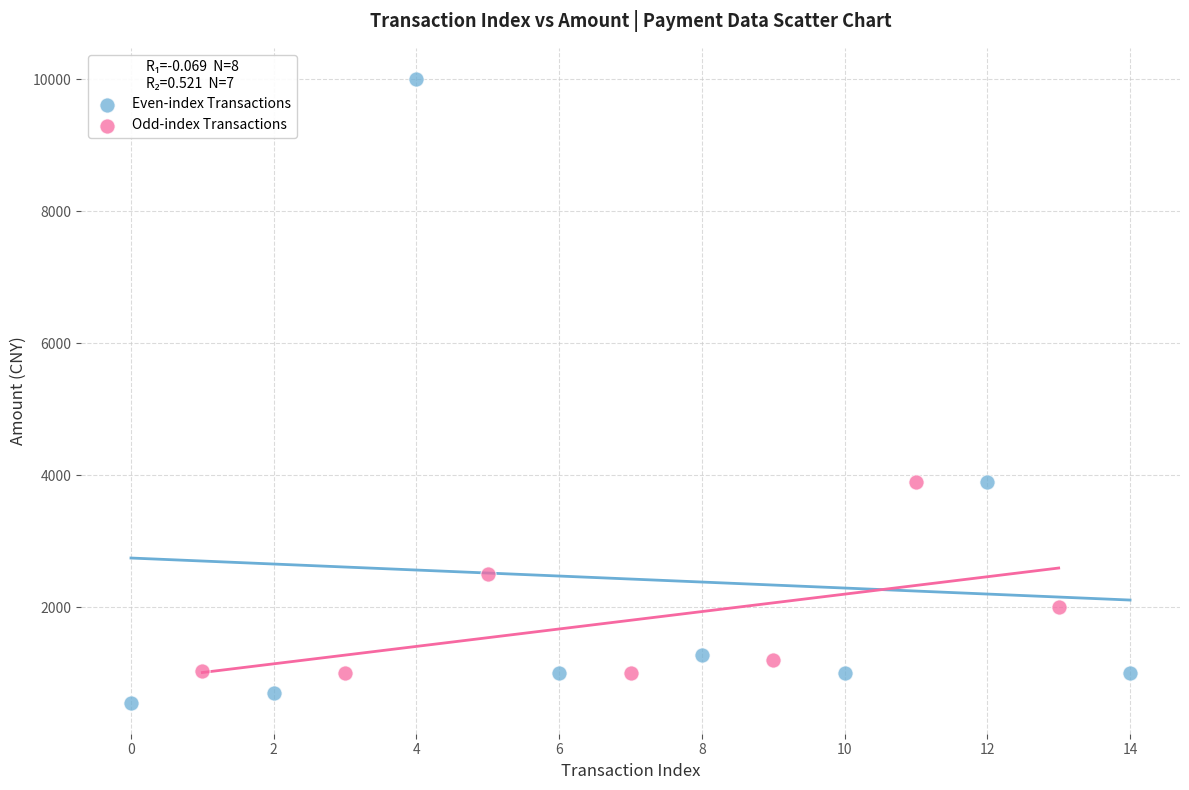

Which series has the widest spread of Y values?

Even-index Transactions